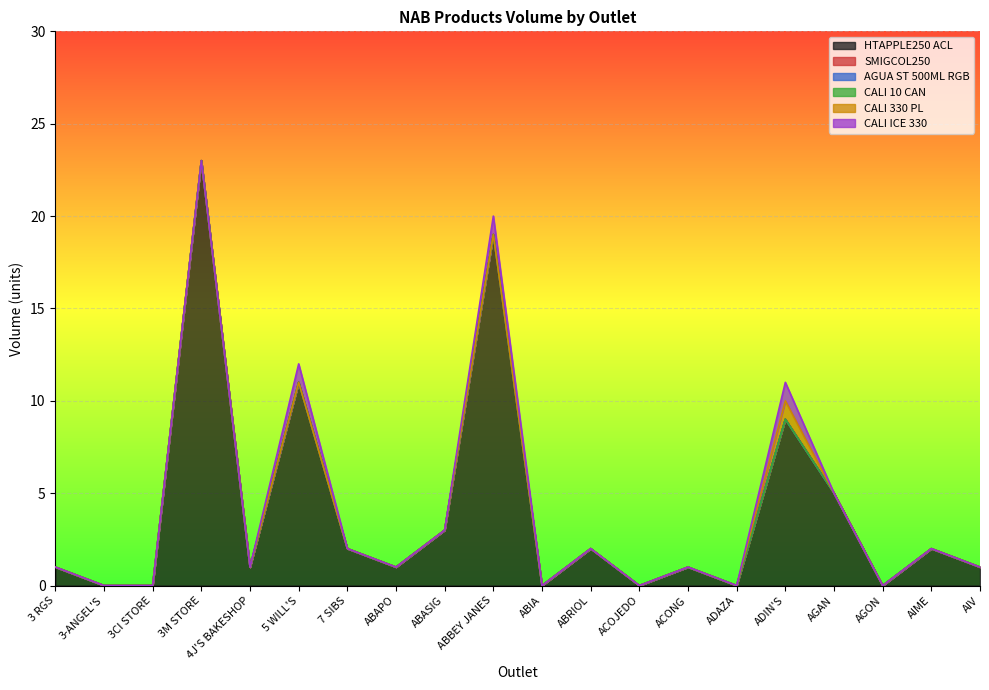

Where is SMIGCOL250 nearest to the value 0?

3 RGS